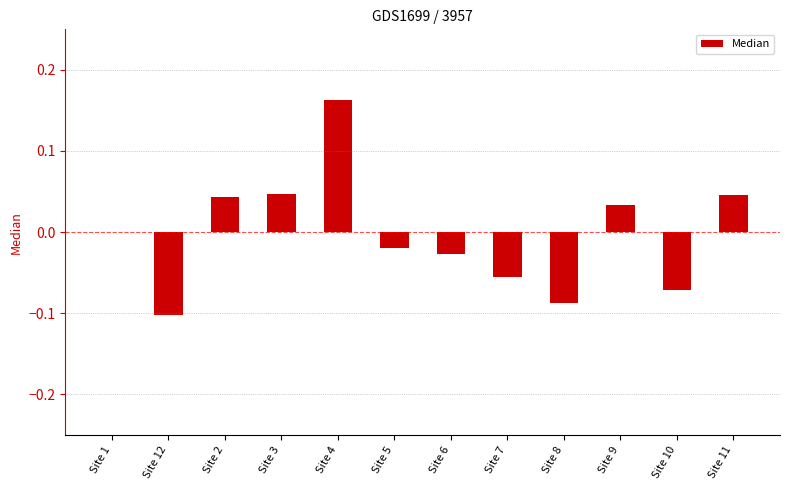

True or false: the data shows -0.0 at Site 6.

True